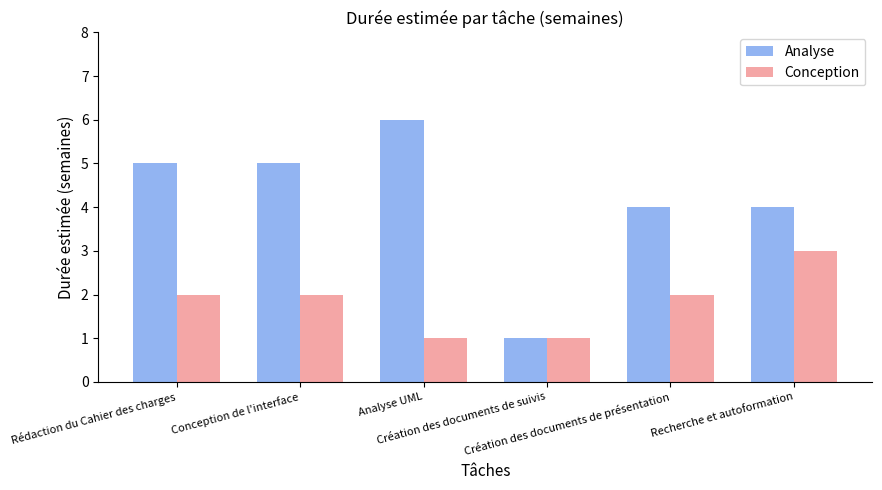

Which series changed the most between Analyse UML and Création des documents de présentation?

Analyse